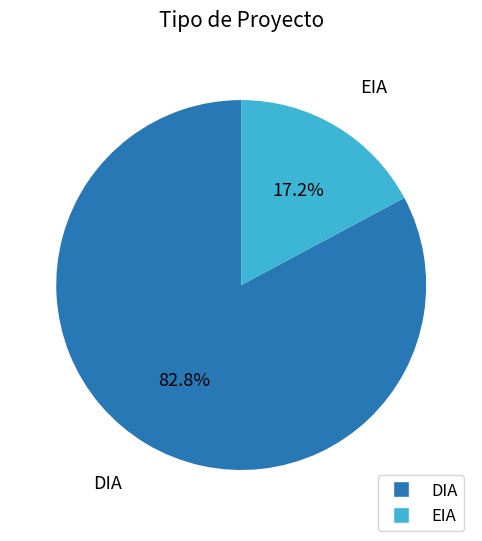

What is the majority slice?

DIA